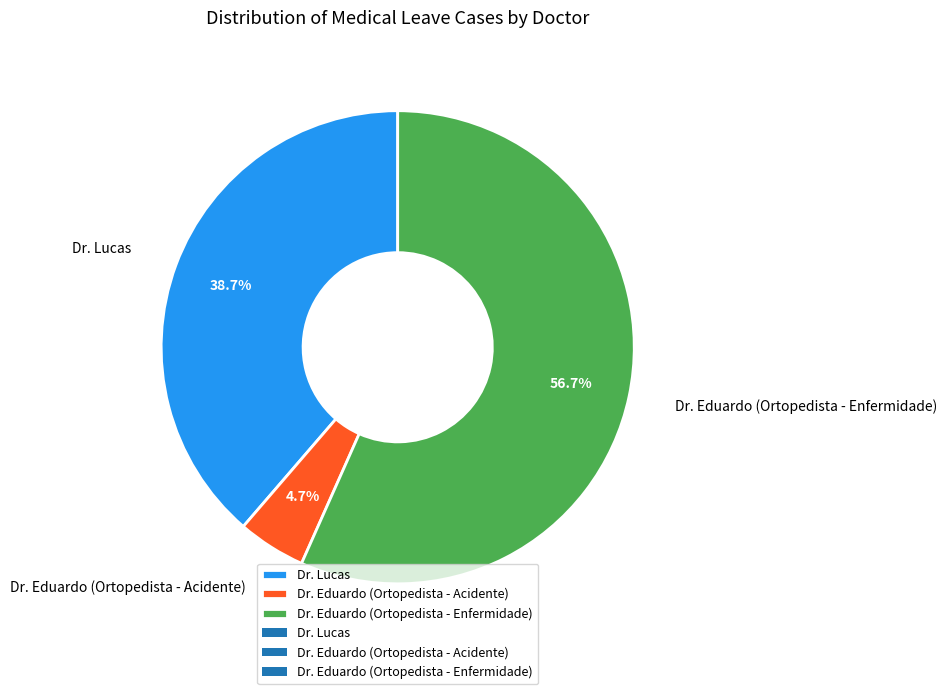

Which category has the smallest portion of the pie?

Dr. Eduardo (Ortopedista - Acidente)